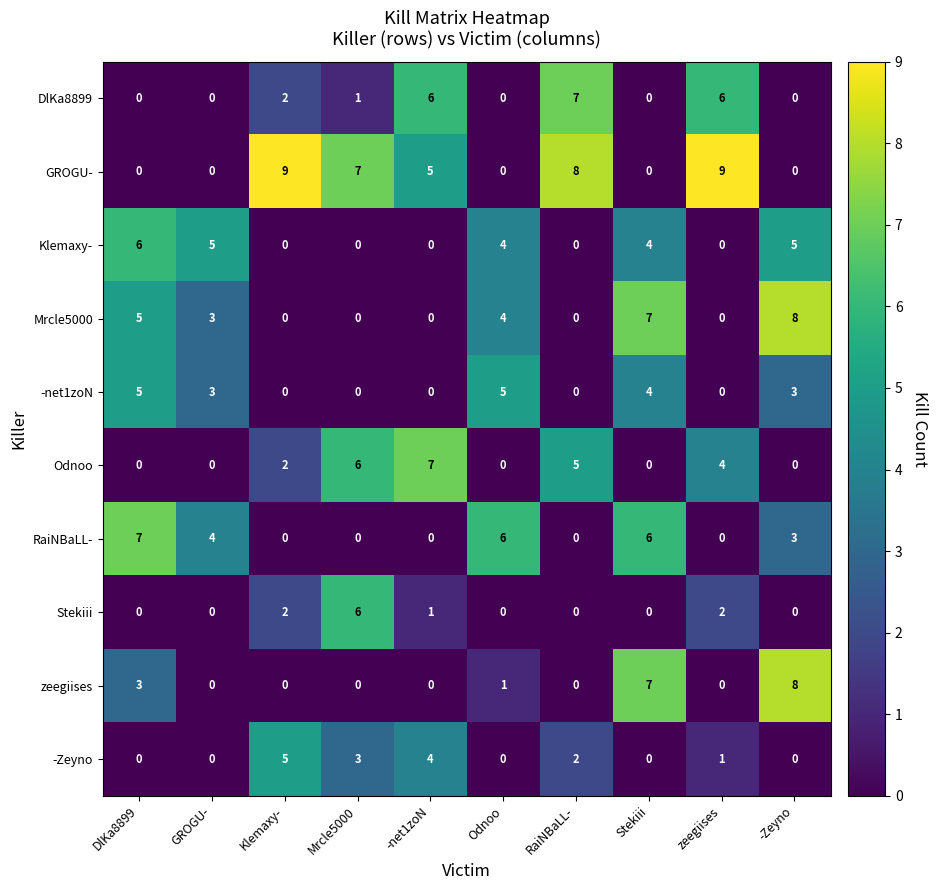

Where is RaiNBaLL- nearest to the value 3?

-Zeyno